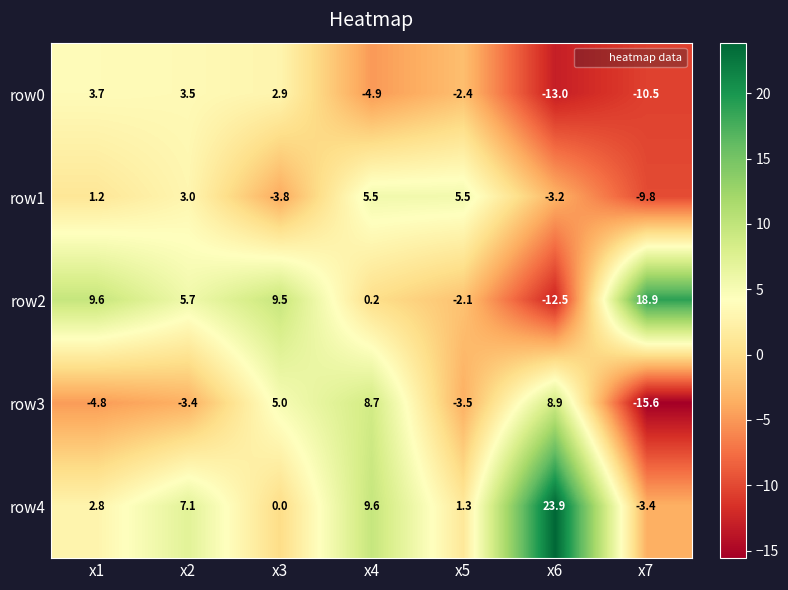

What is the difference between the maximum and minimum values in the row2 series?

31.4